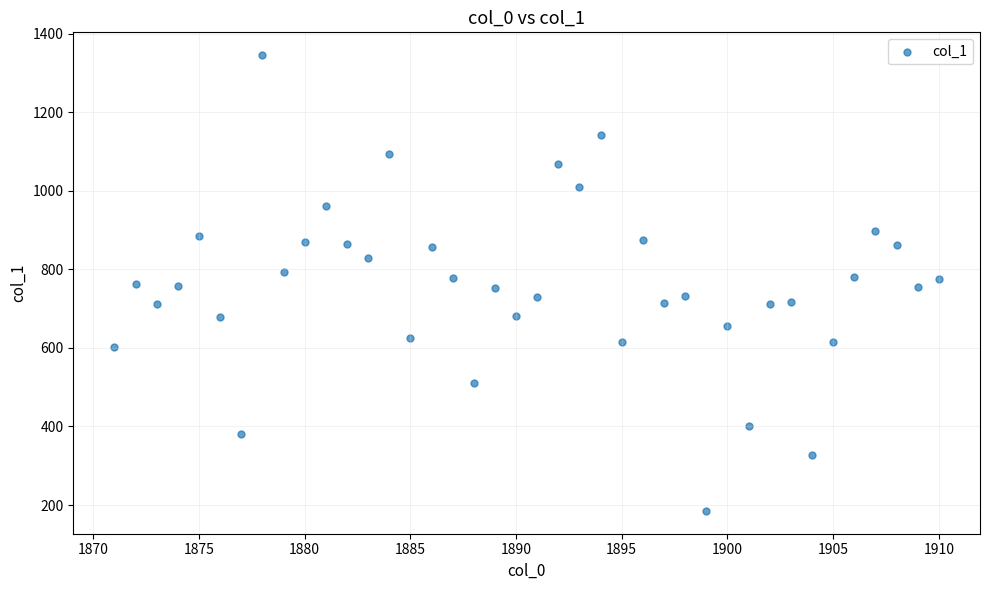

What is the range of Y values (max minus min)?

1160.3